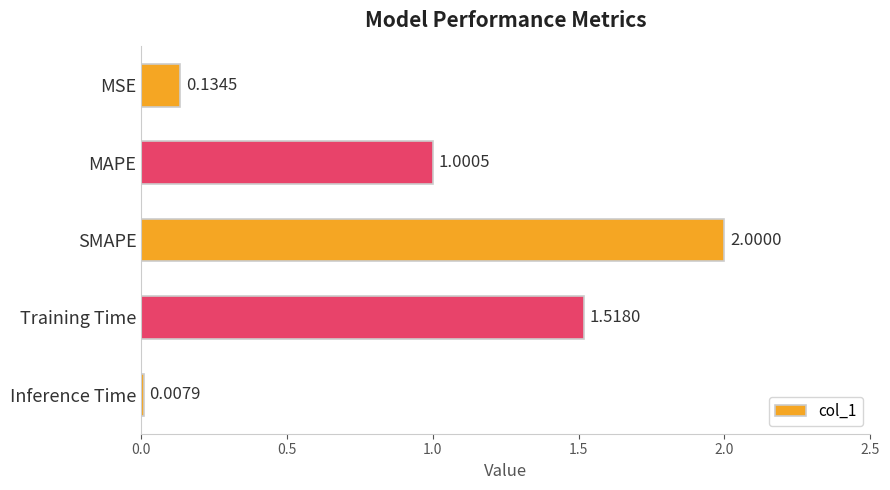

List the labels in order of value, largest first.

SMAPE, Training Time, MAPE, MSE, Inference Time